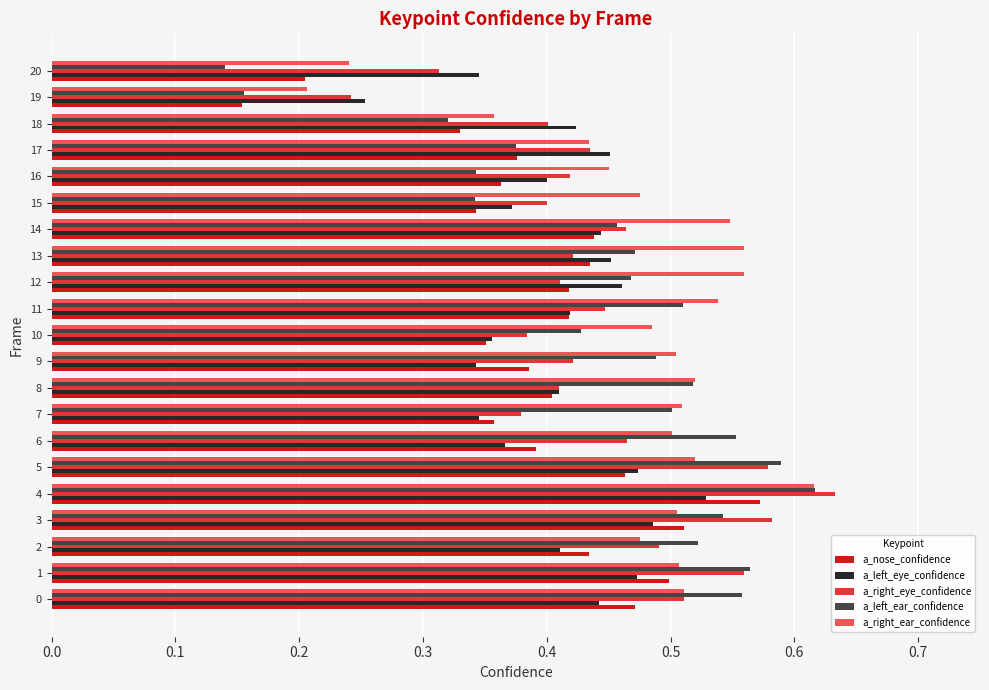

At which category is the sum across all series the highest?

4